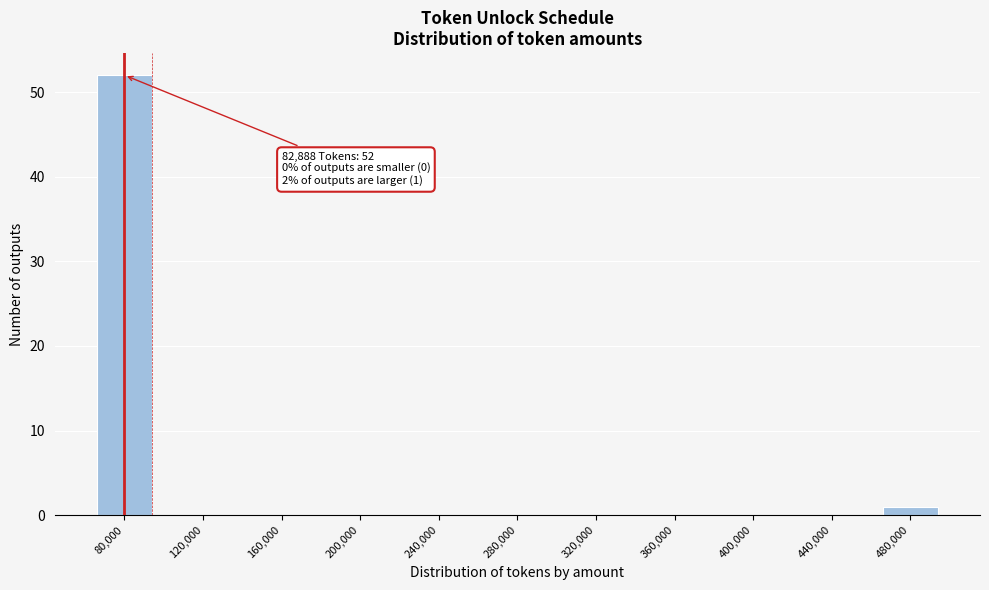

Reading left to right, list all the values displayed in this chart.

80,000=52	120,000=0	160,000=0	200,000=0	240,000=0	280,000=0	320,000=0	360,000=0	400,000=0	440,000=0	480,000=1